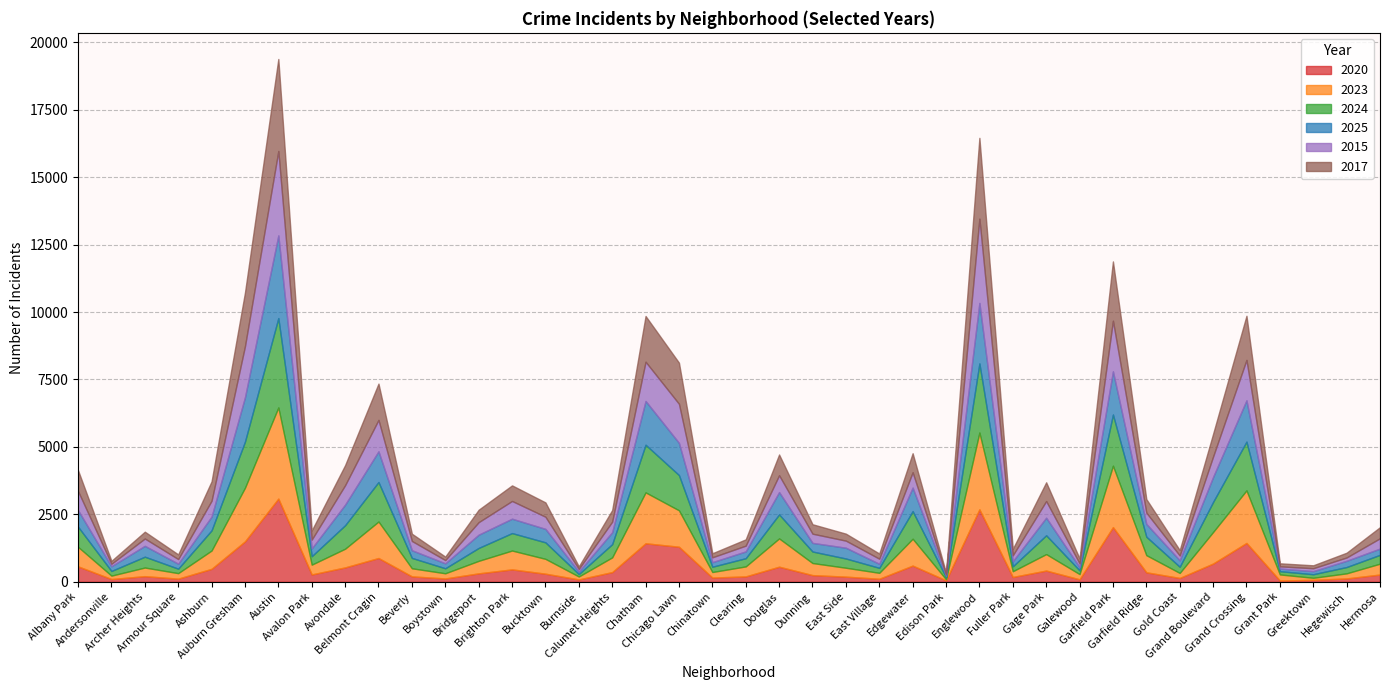

What is the total value across all series at Douglas?

4719